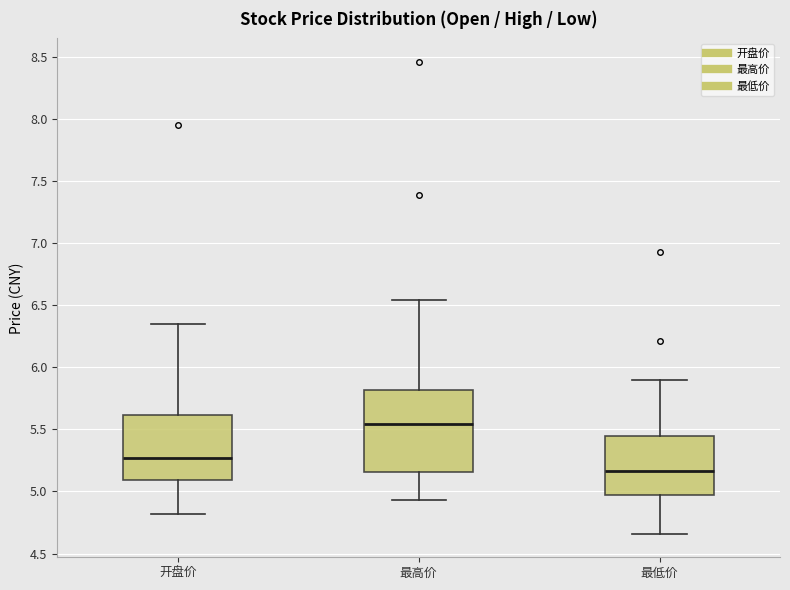

Where does the median line of the box for 开盘价 sit on the y-axis? The values are not printed on the chart, so give them approximately, as read against the axis.

5.25